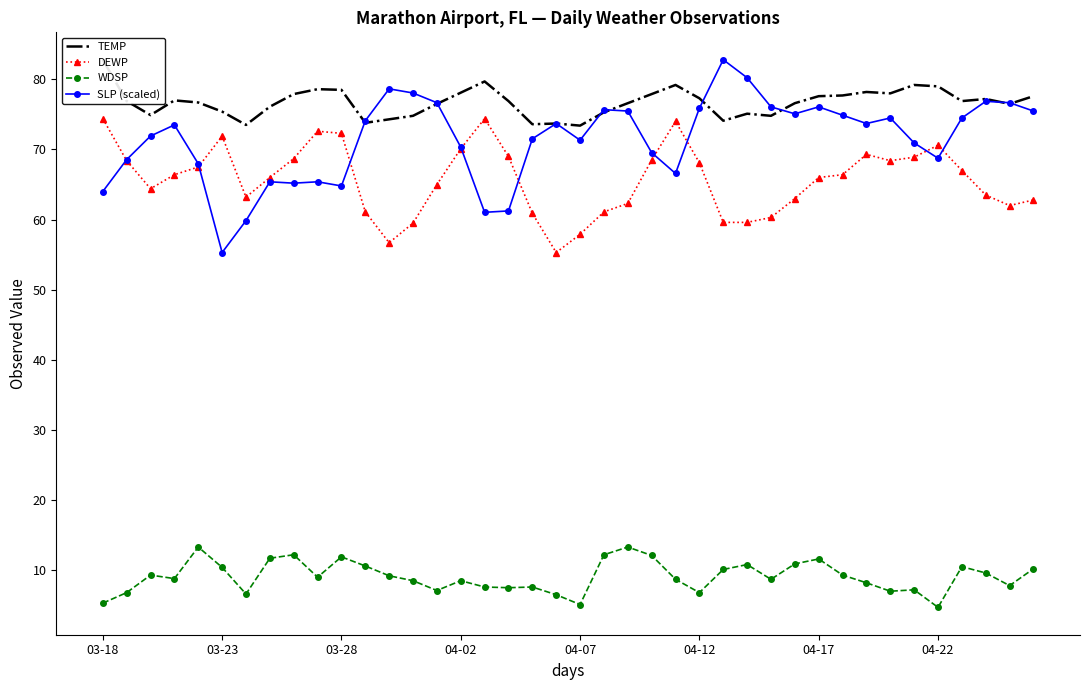

The DEWP series shows 59.6 at 27. True or false?

True